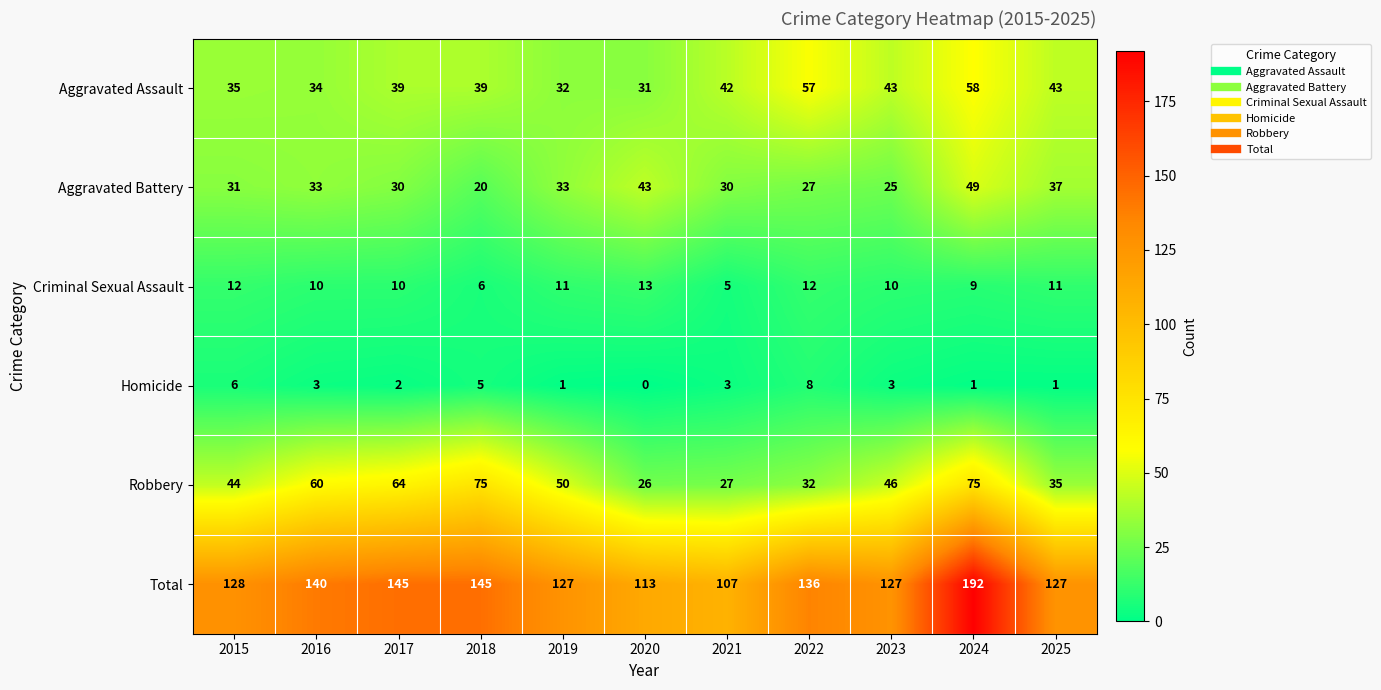

List the series in order of their peak value, lowest first.

Homicide, Criminal Sexual Assault, Aggravated Battery, Aggravated Assault, Robbery, Total